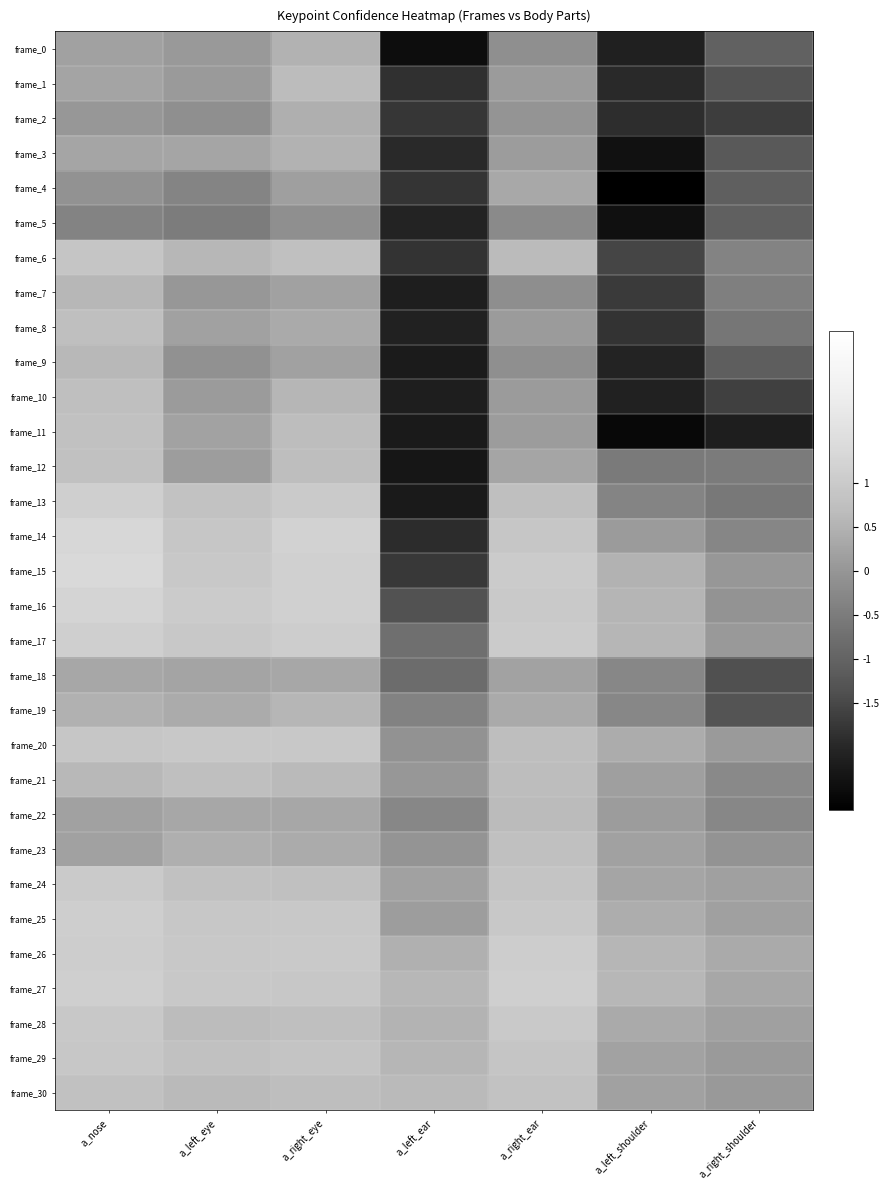

What is the difference between the highest and lowest values at a_nose?

1.7